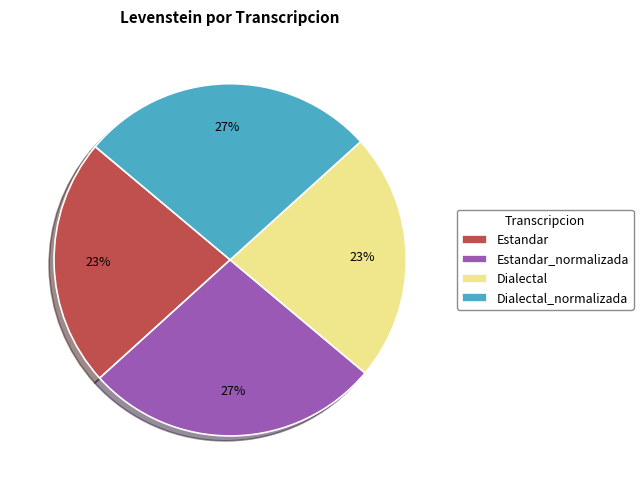

Is there any slice that represents more than half of the pie?

No